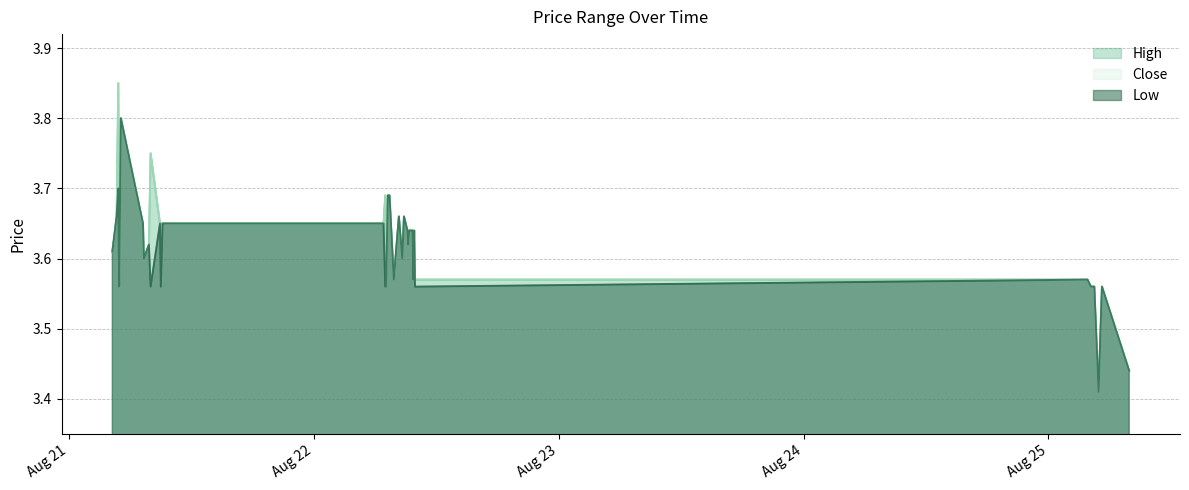

Reading left to right, transcribe all the data shown in this chart.

High: 3.6	3.7	3.8	3.6	3.8	3.7	3.6	3.6	3.8	3.7	3.7	3.7	3.7	3.7	3.7	3.7	3.7	3.6	3.7	3.7	3.6	3.7	3.6	3.7	3.6	3.6	3.6	3.6	3.6	3.6	3.6	3.6	3.6	3.6	3.6	3.6	3.6	3.4	3.6	3.4
Low: 3.6	3.7	3.7	3.6	3.8	3.7	3.6	3.6	3.6	3.7	3.6	3.7	3.7	3.7	3.7	3.7	3.6	3.6	3.7	3.7	3.6	3.7	3.6	3.7	3.6	3.6	3.6	3.6	3.6	3.6	3.6	3.6	3.6	3.6	3.6	3.6	3.6	3.4	3.6	3.4
Close: 3.6	3.7	3.8	3.6	3.8	3.7	3.6	3.6	3.8	3.7	3.7	3.7	3.7	3.7	3.7	3.7	3.7	3.6	3.7	3.7	3.6	3.7	3.6	3.7	3.6	3.6	3.6	3.6	3.6	3.6	3.6	3.6	3.6	3.6	3.6	3.6	3.6	3.4	3.6	3.4